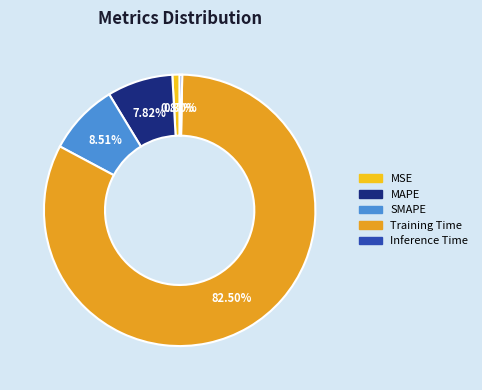

To the nearest percent, what is the average slice percentage?

20%